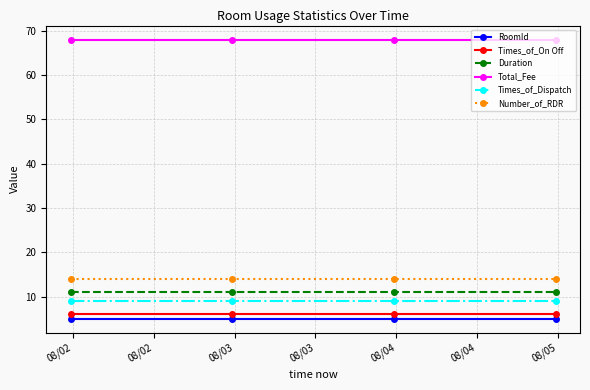

What is the greatest value displayed?

68